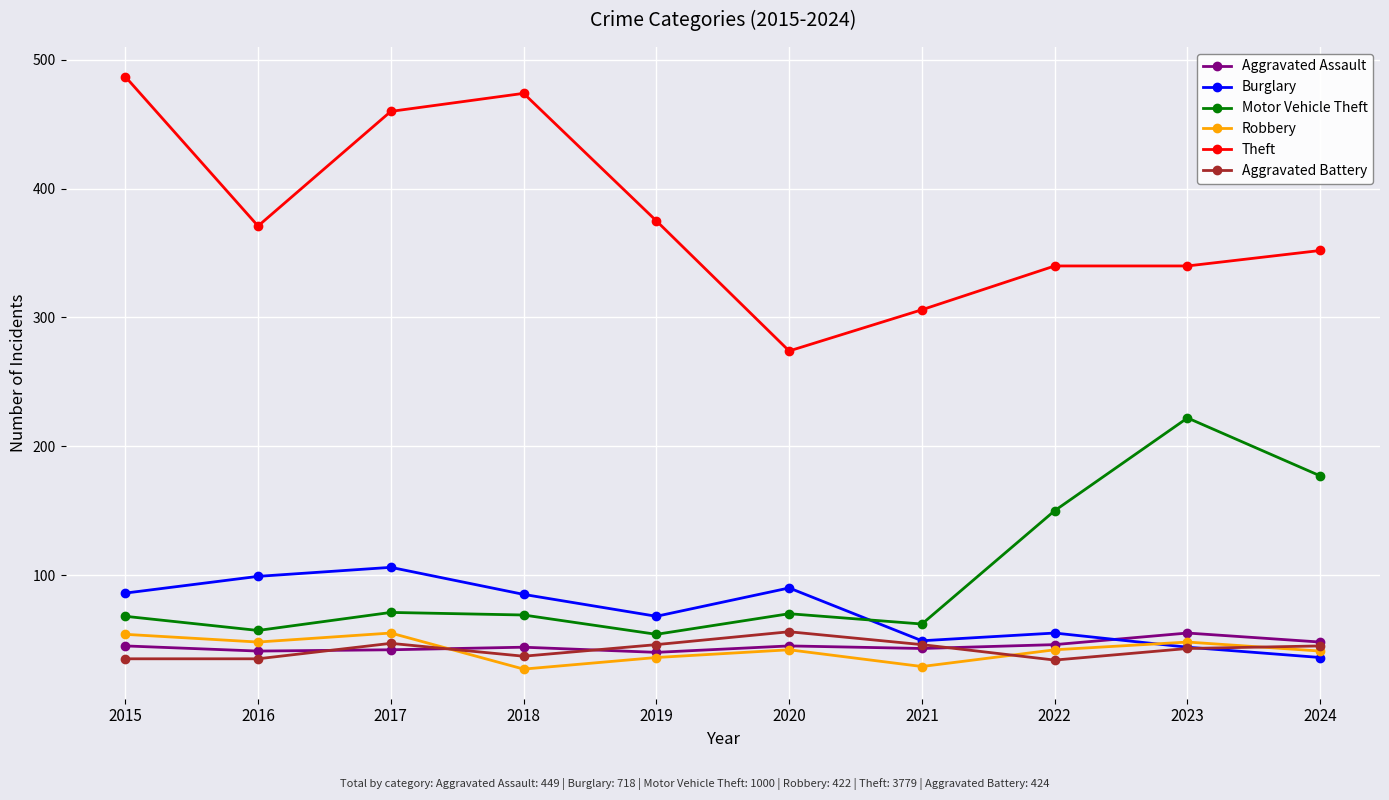

What is the difference between the second highest and second lowest values in the Motor Vehicle Theft series?

120